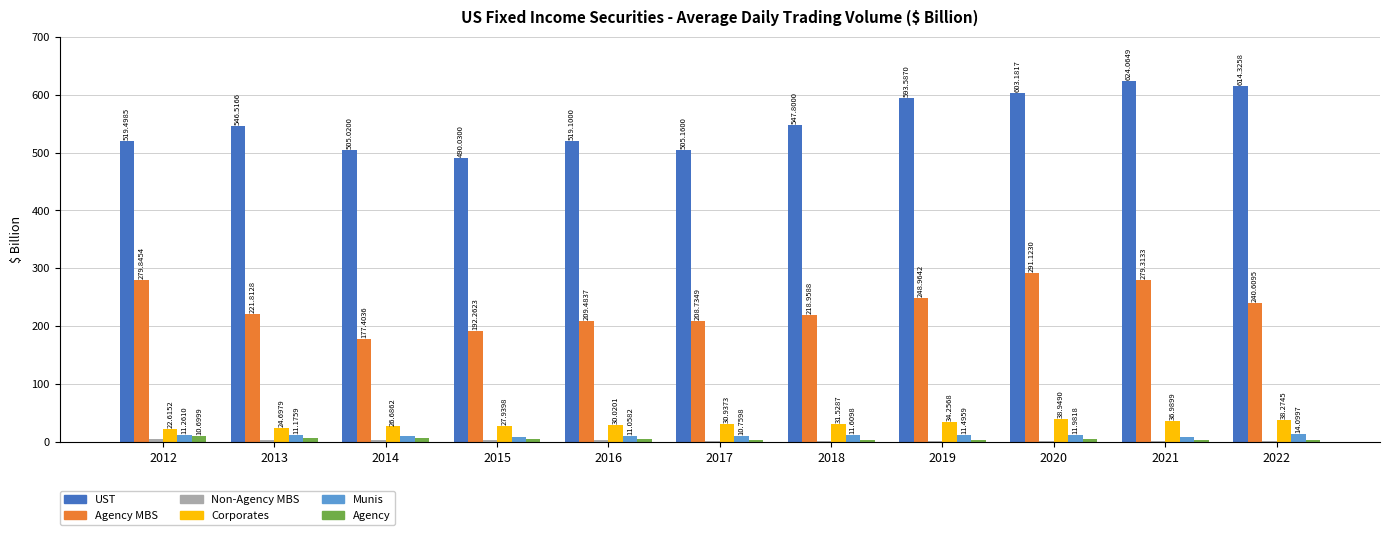

The Corporates series shows 30.9 at 2017. True or false?

True